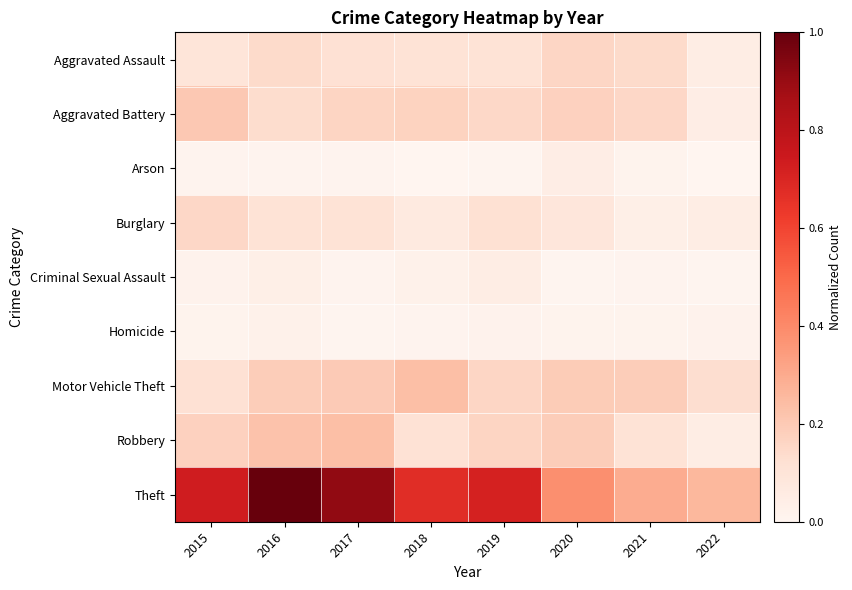

What is the total value across all series at 2019?

1.5